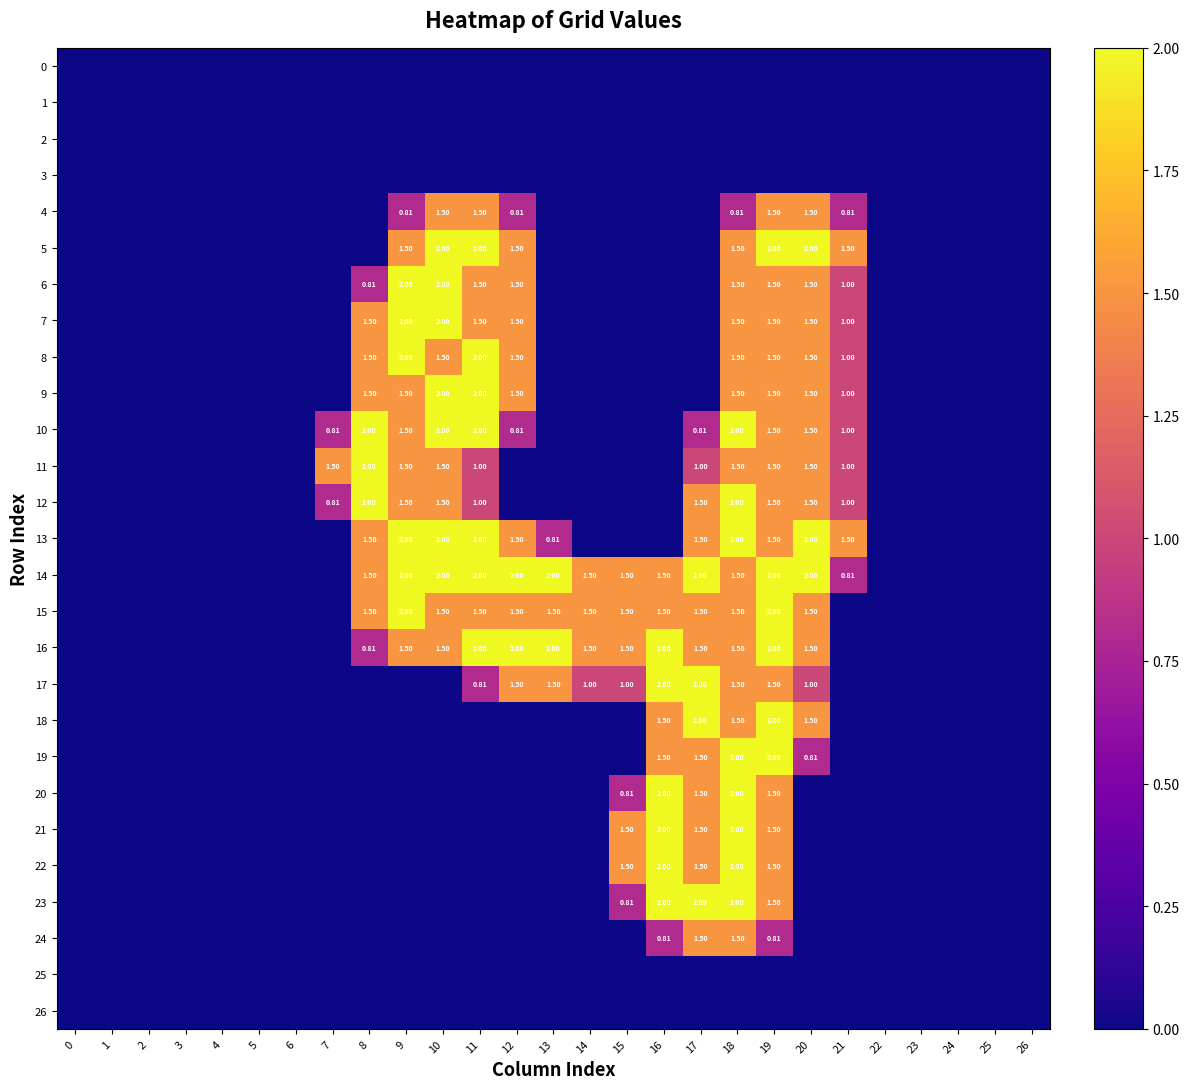

True or false: 16 has a value of 1.5 at 14.

True